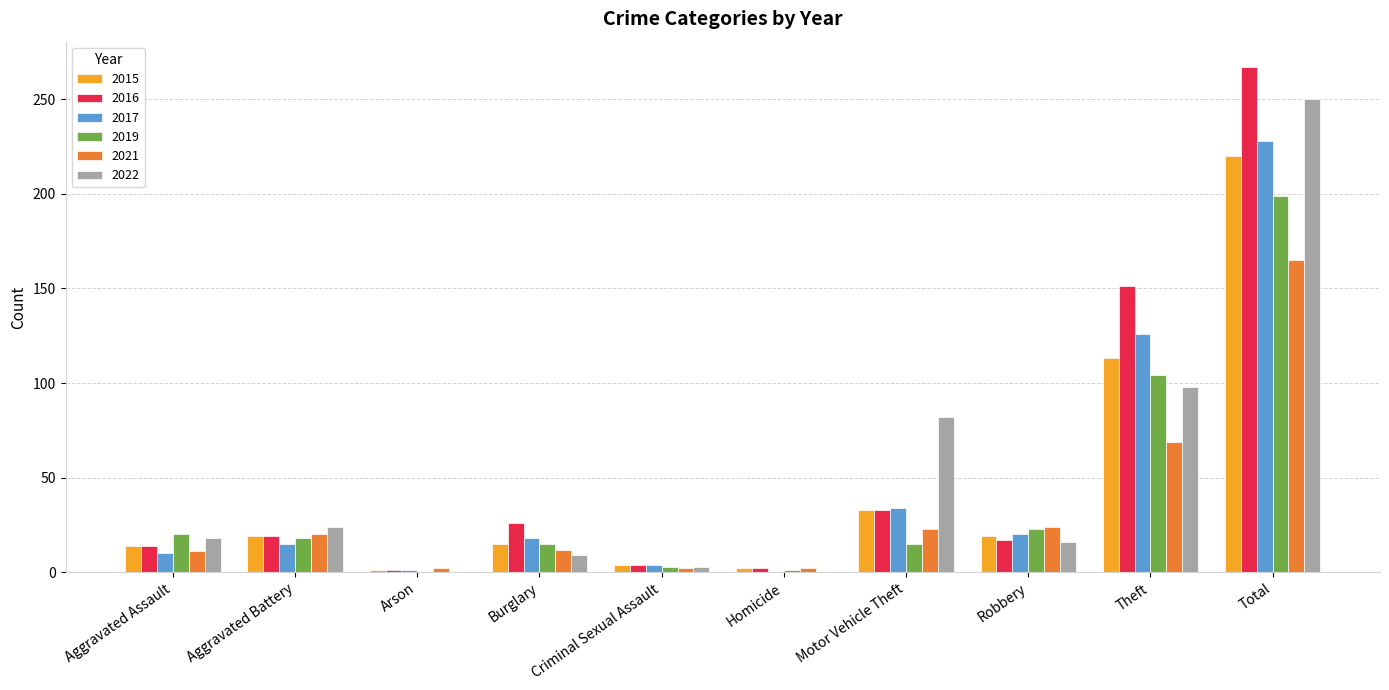

How many distinct data groups are displayed?

6